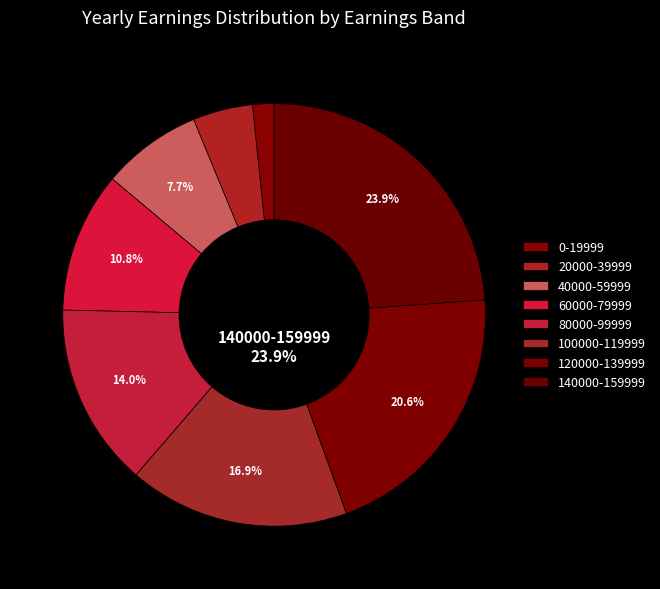

What percentage is the 100000-119999 slice, to the nearest percent?

17%